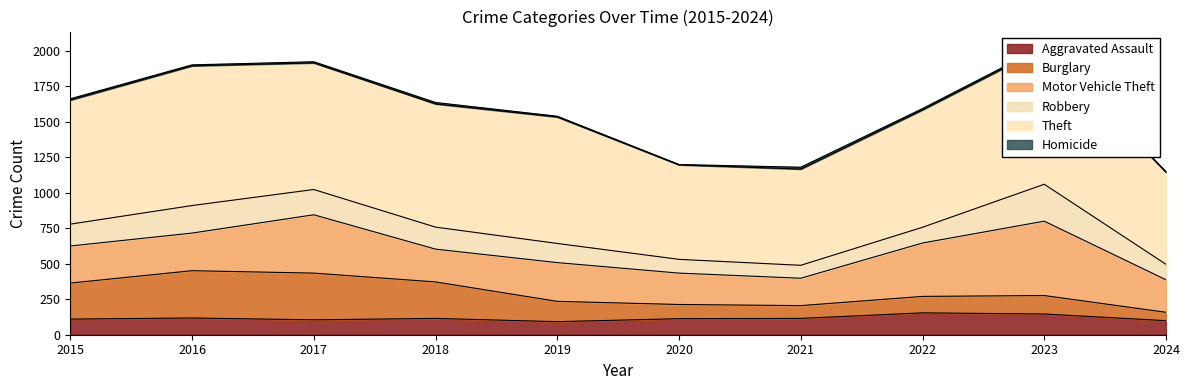

Rank the series by their maximum value, from highest to lowest.

Theft, Motor Vehicle Theft, Burglary, Robbery, Aggravated Assault, Homicide